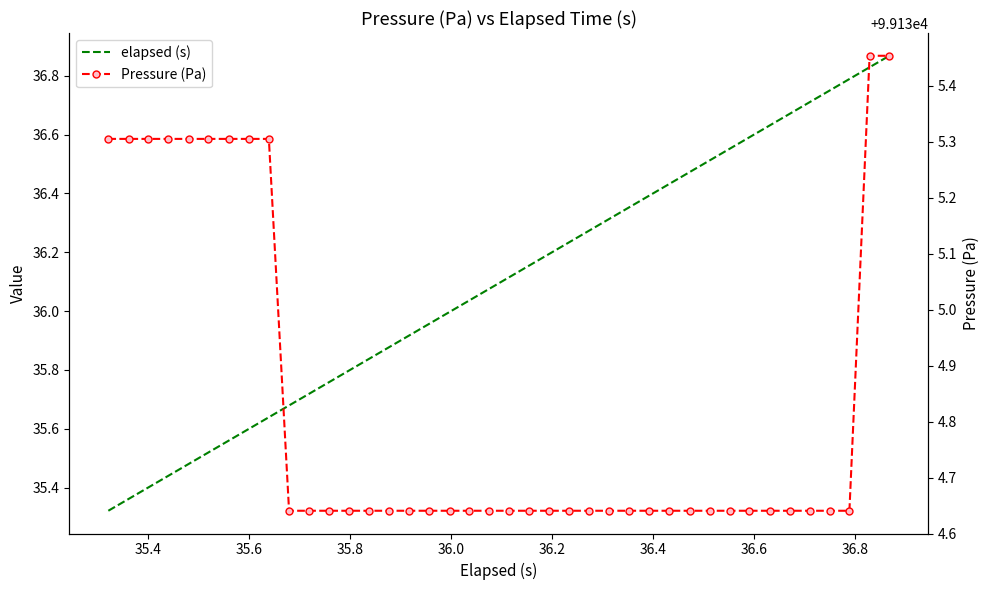

How many lines are shown in the chart?

2